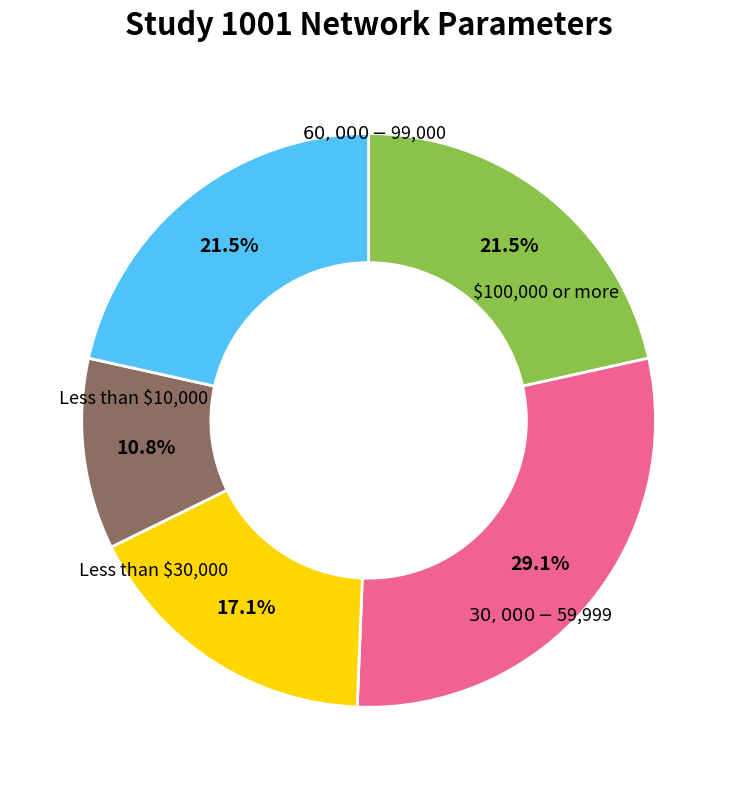

Is there a majority slice in this chart?

No